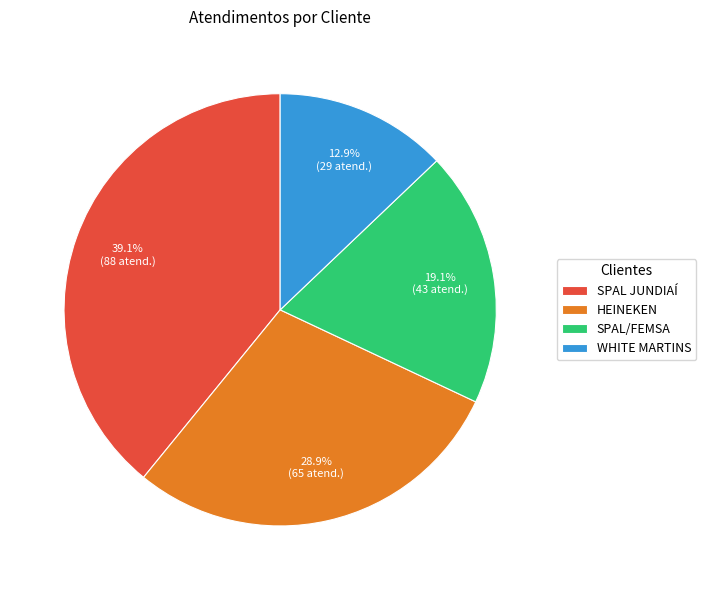

To the nearest percent, what portion does SPAL JUNDIAÍ represent?

39%